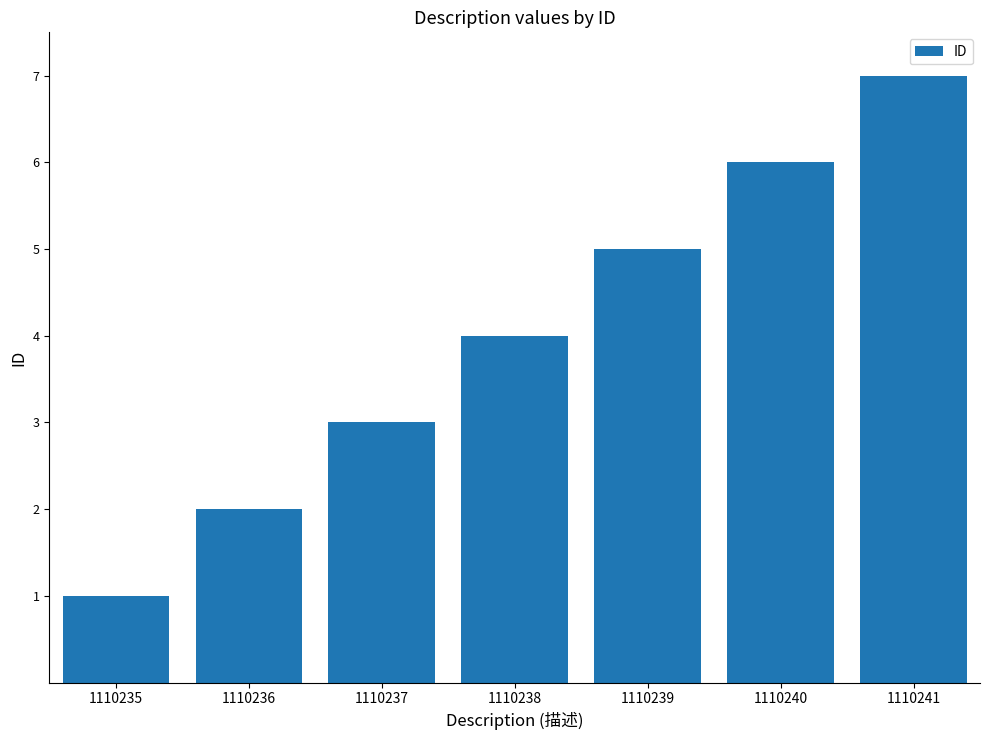

What is the average value?

4